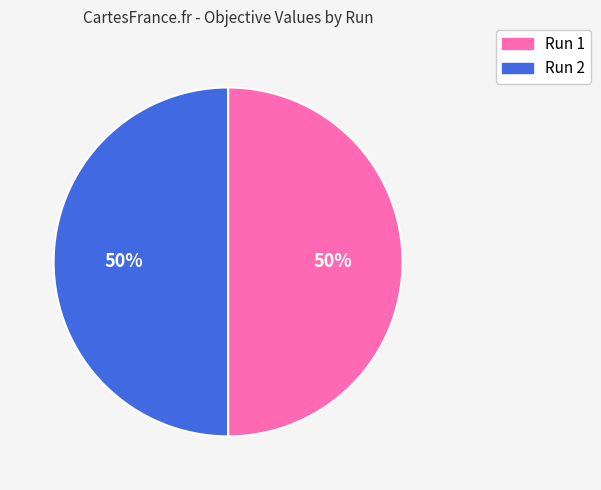

Do Run 1 and Run 2 together represent more than half of the pie?

Yes